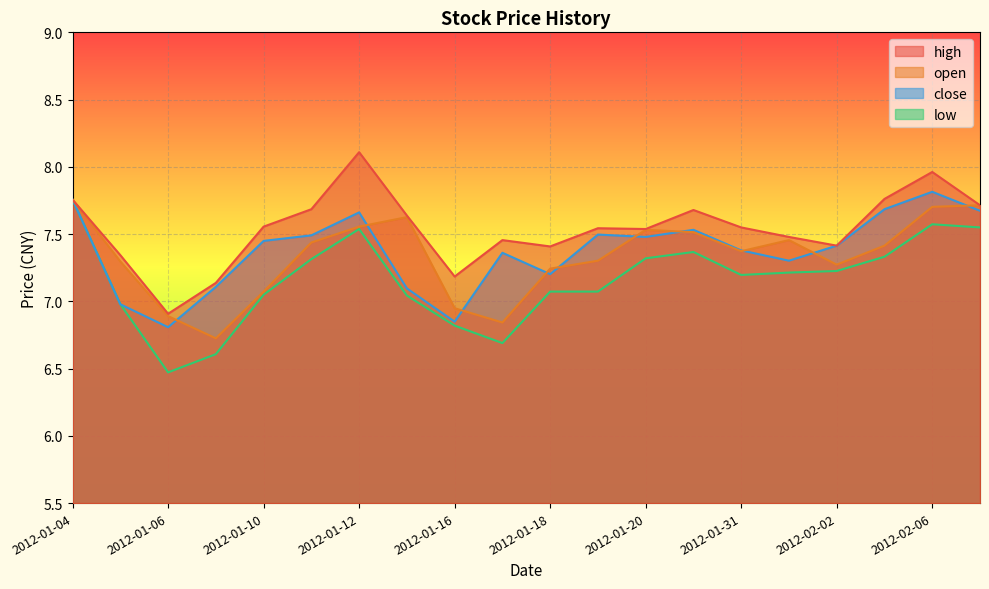

True or false: high has a value of 10.2 at 2012-01-13.

False